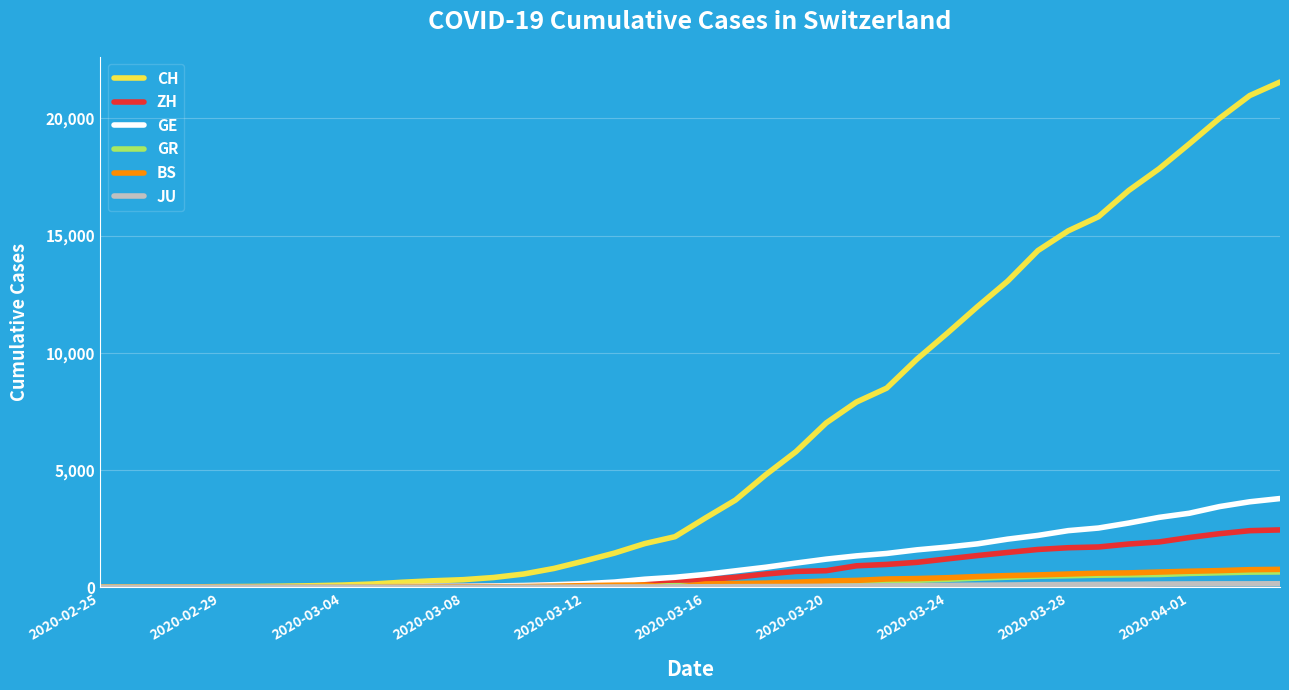

Which series has the largest range (max minus min)?

CH